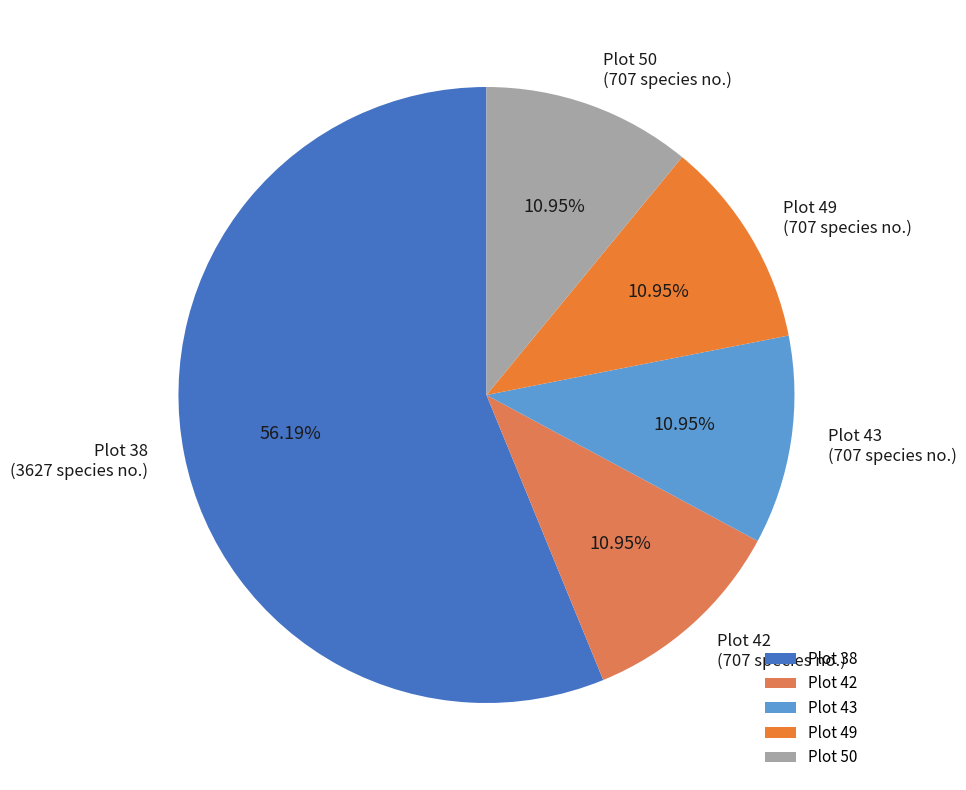

What is the ratio of the value at Plot 42 to the value at Plot 50?

1.0